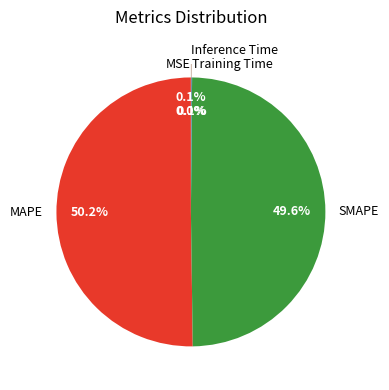

What percentage is NOT represented by SMAPE?

50.4%